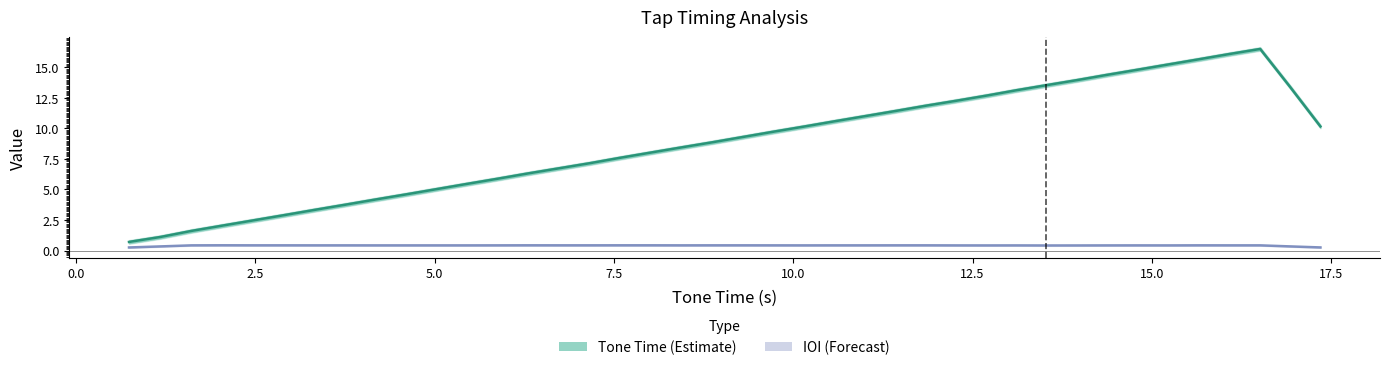

What is the value of the Tone Time (Estimate) point at the 17th from the left?

7.6